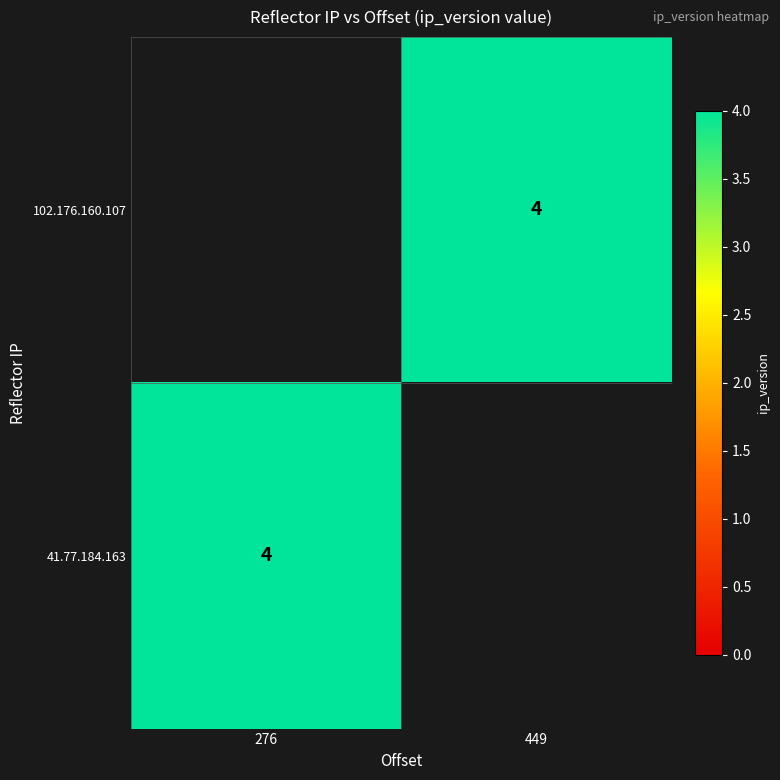

At which label does 41.77.184.163 reach its peak?

276